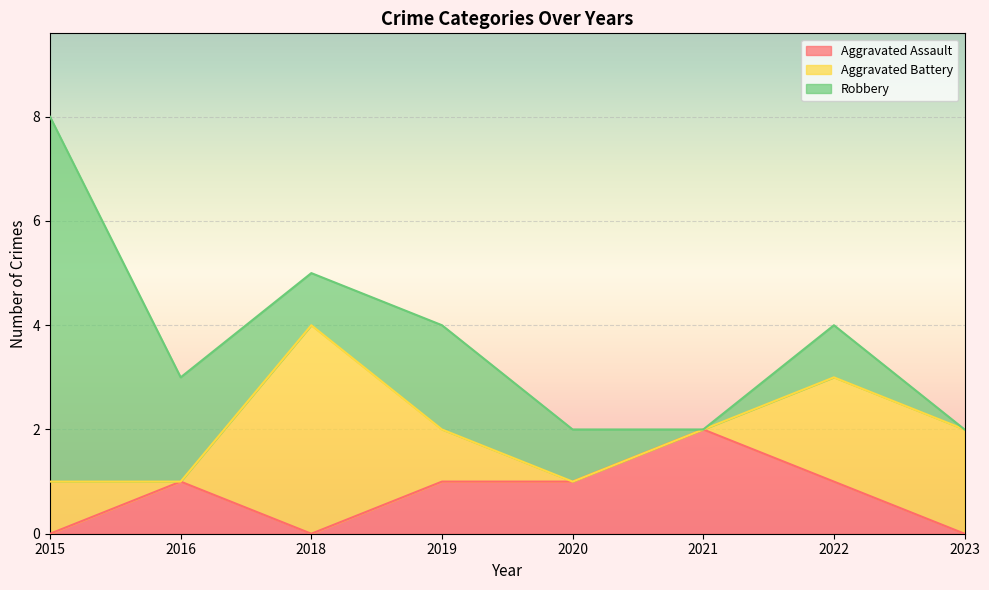

Reading right to left, transcribe all the data shown in this chart.

Aggravated Assault: 0	1	2	1	1	0	1	0
Aggravated Battery: 2	2	0	0	1	4	0	1
Robbery: 0	1	0	1	2	1	2	7